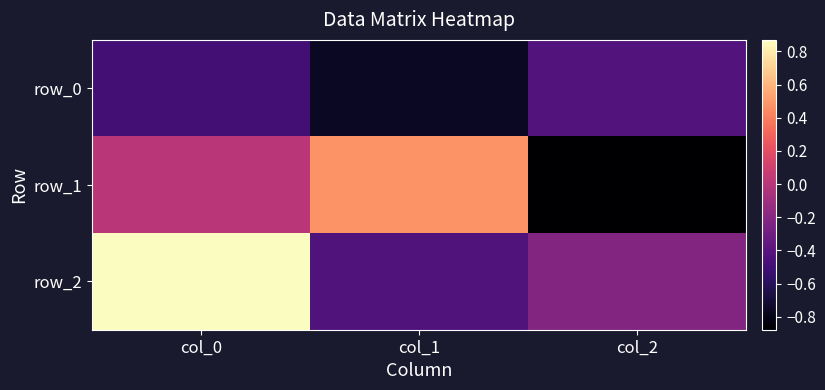

What is the sum of the row_2 values at col_1 and col_2?

-0.7